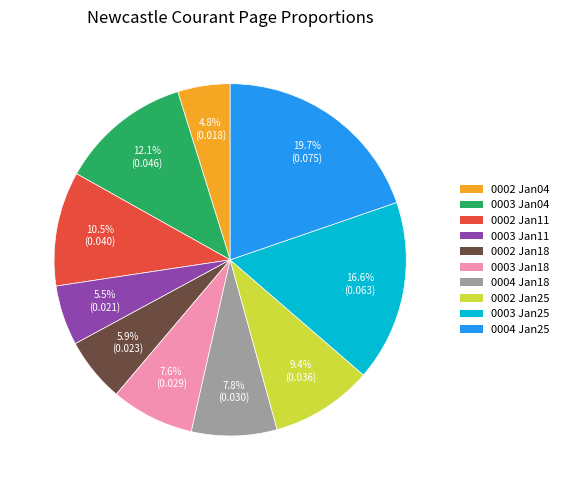

Count the number of slices in the pie.

10